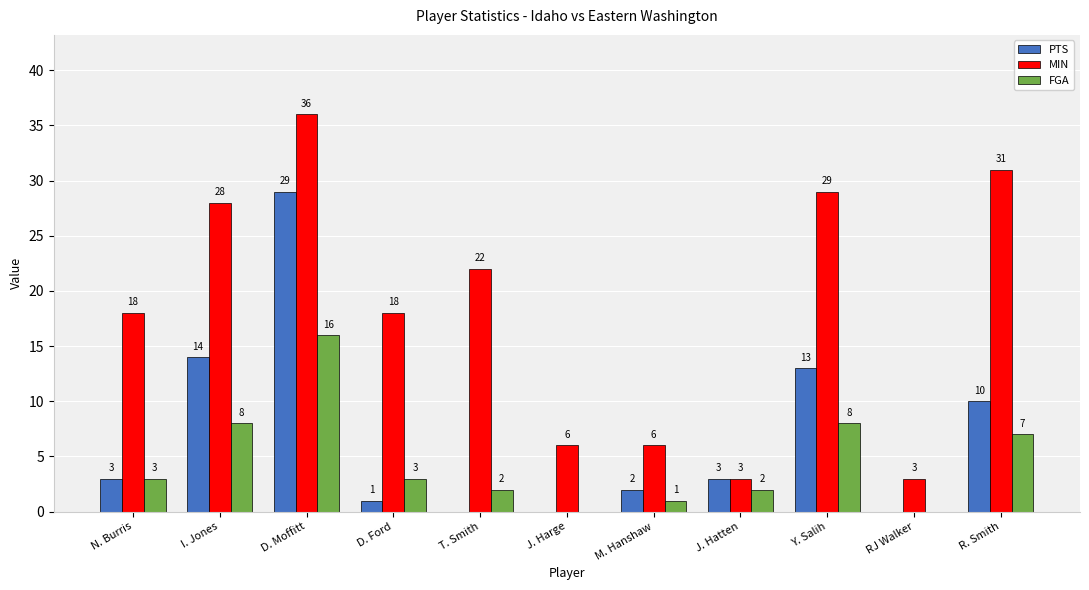

What are all the series names shown in the legend?

PTS, MIN, FGA